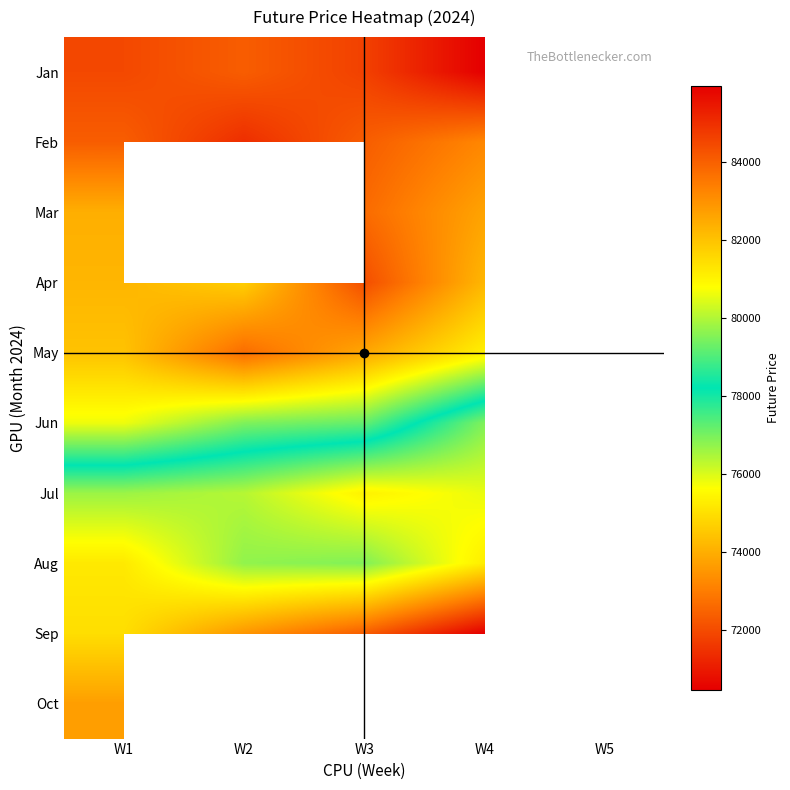

At which category does the chart reach its minimum across all series?

W4